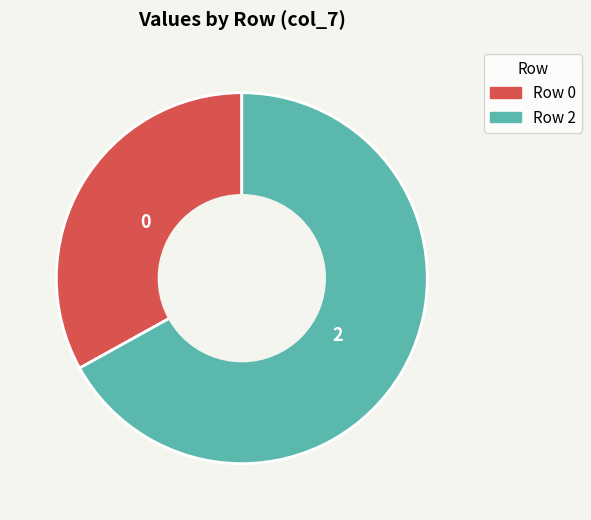

Is there a majority slice in this chart?

Yes